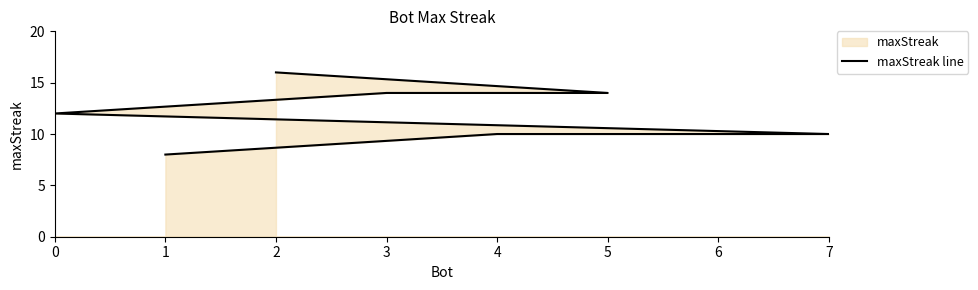

How many lines are shown in the chart?

1